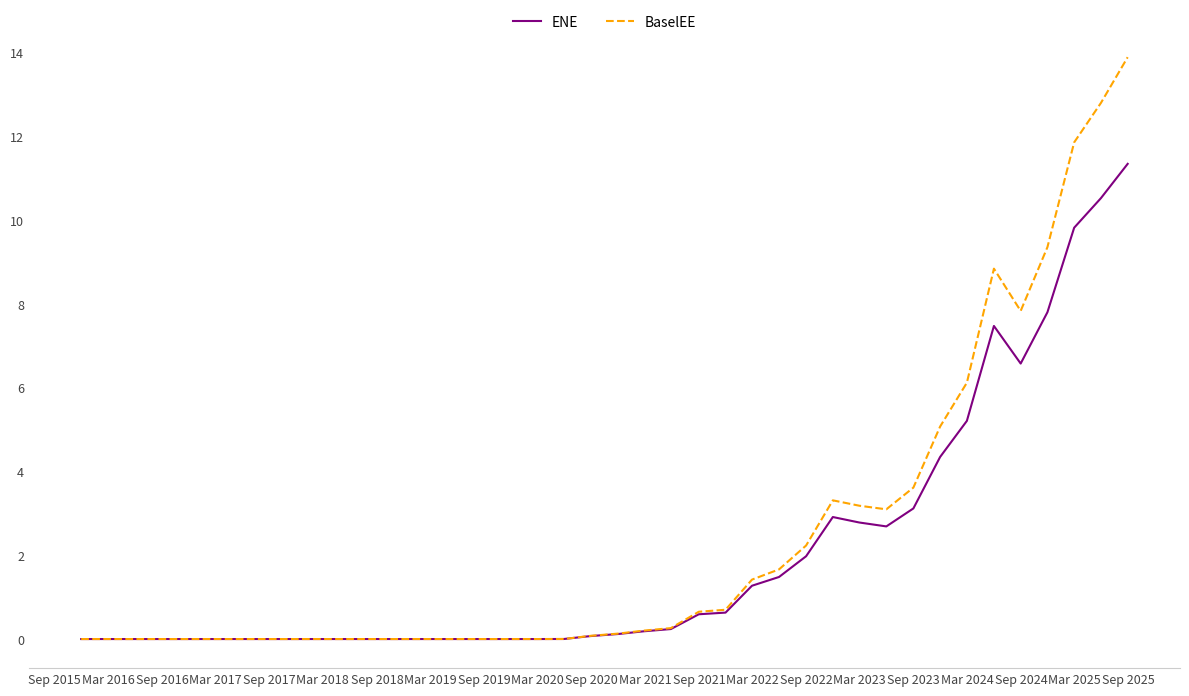

How many lines are shown in the chart?

2